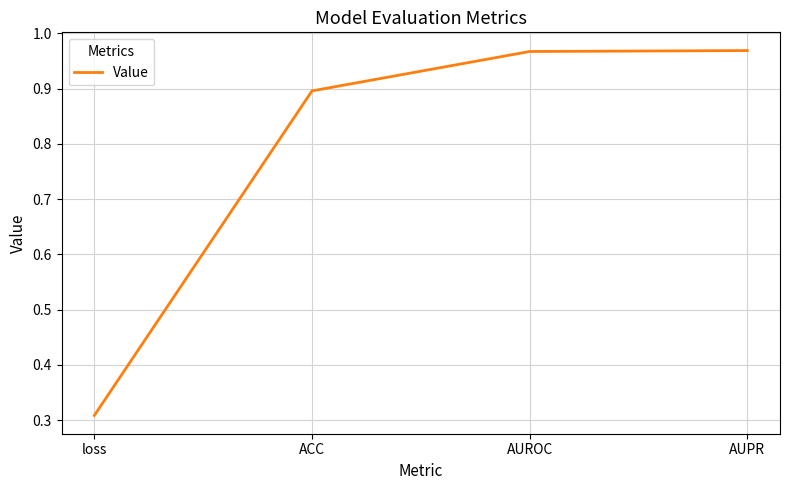

How many lines are shown in the chart?

1